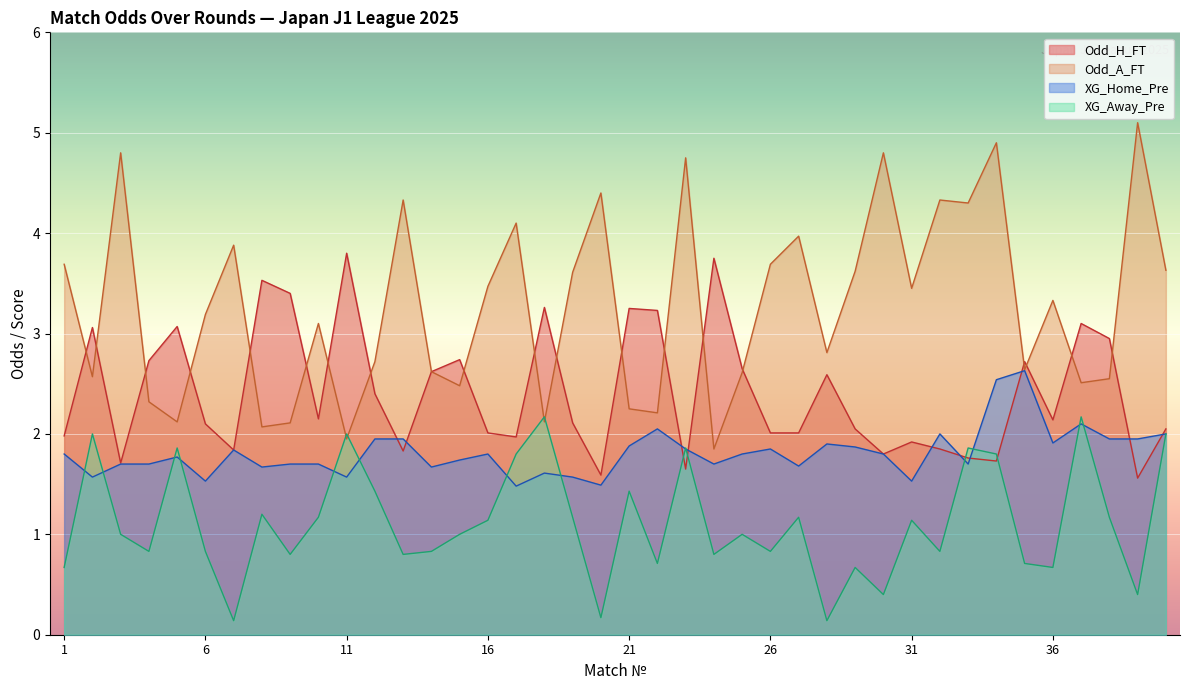

What is the difference between the second highest and second lowest values in the Odd_A_FT series?

3.0